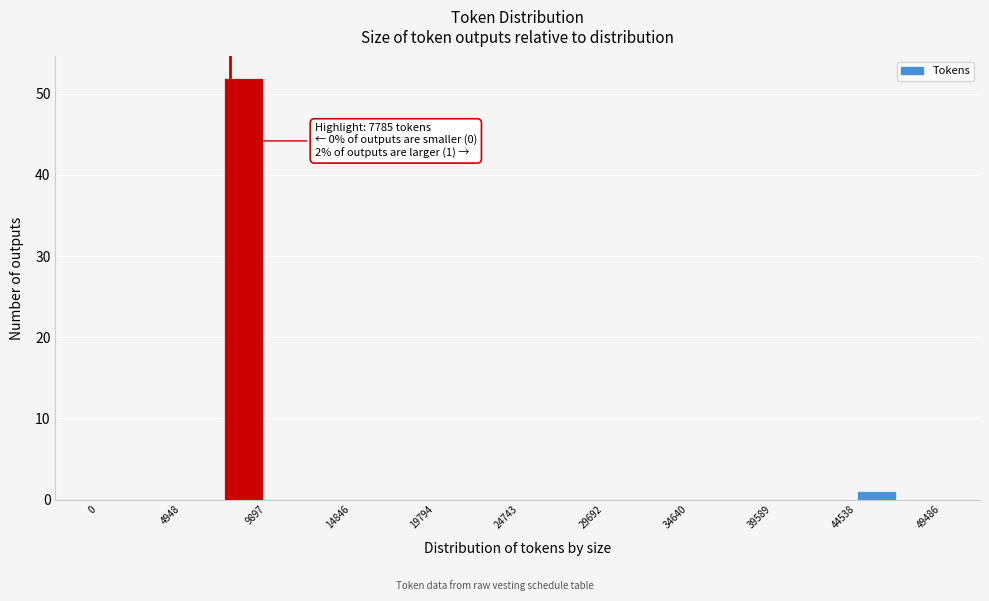

Which range on the x-axis has the tallest bar?

7500 to 10000